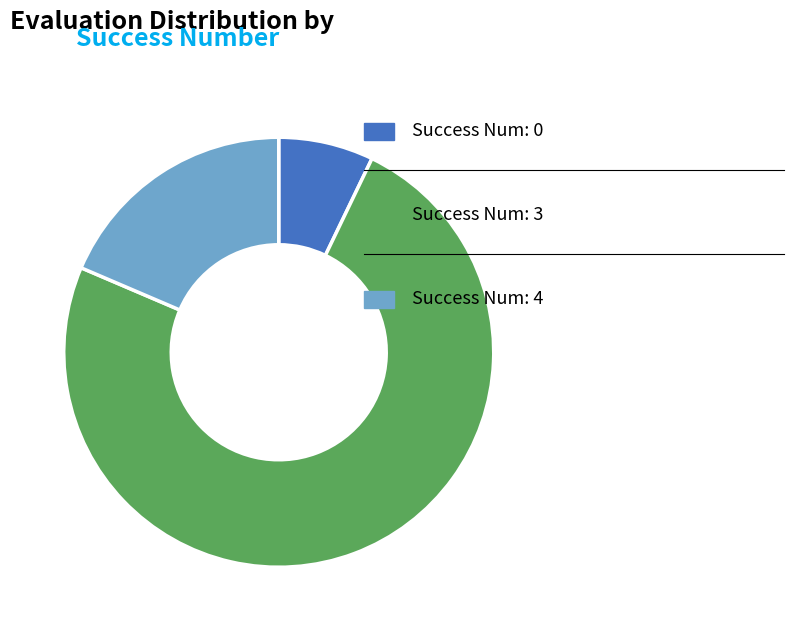

Is there a majority slice in this chart?

Yes